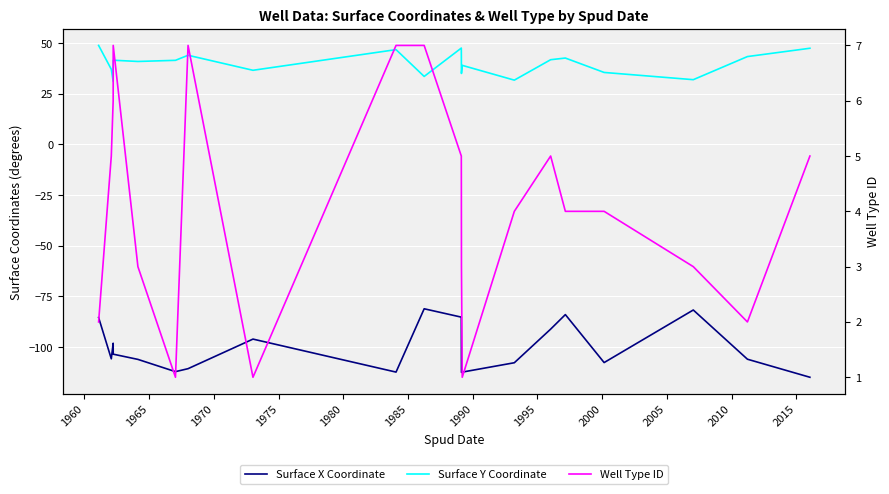

What is the sum of all Surface Y Coordinate values?

797.2